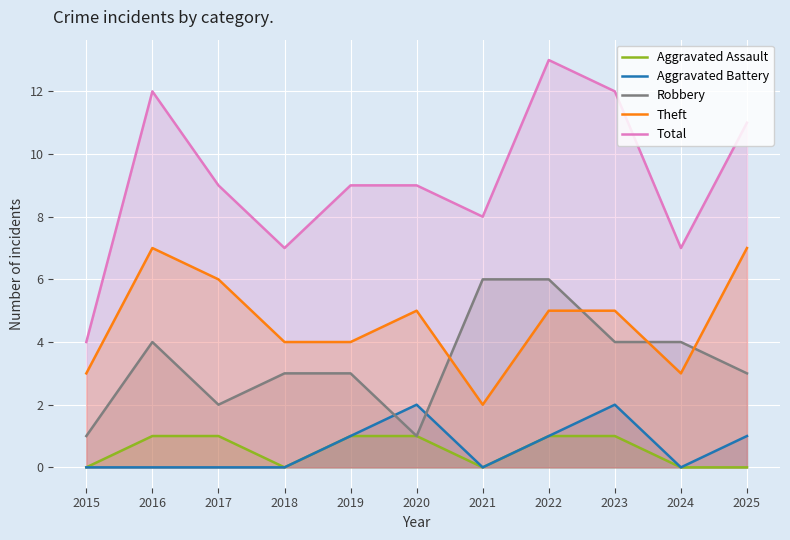

What is the maximum value shown in the chart?

13